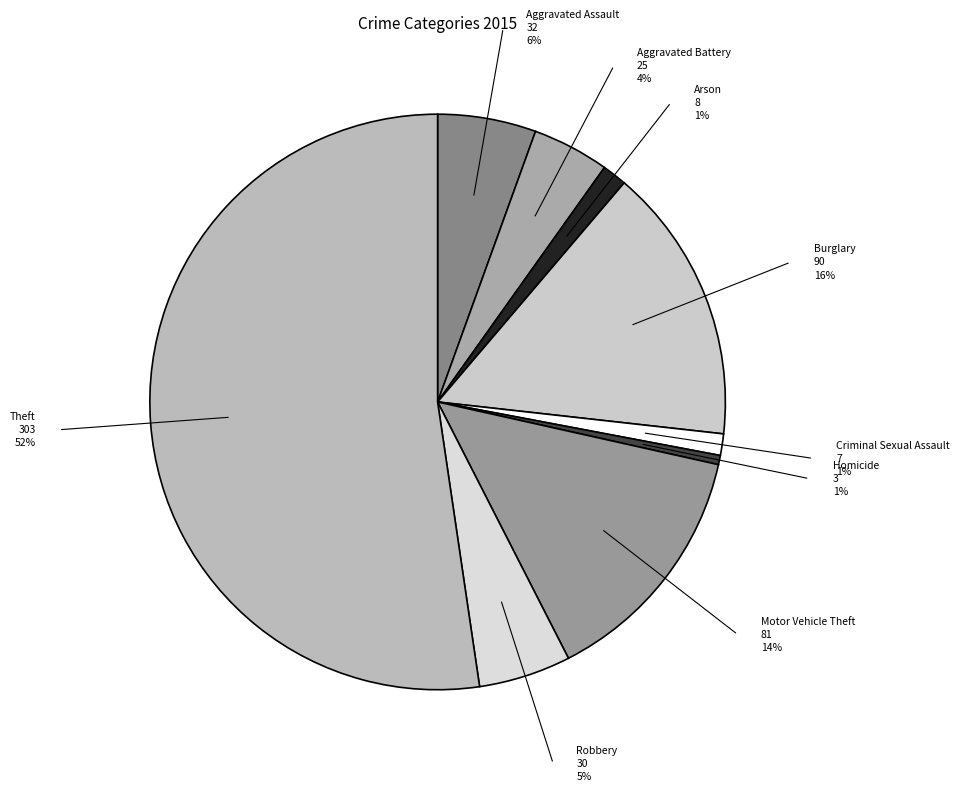

Does Theft account for over 50% of the chart?

Yes